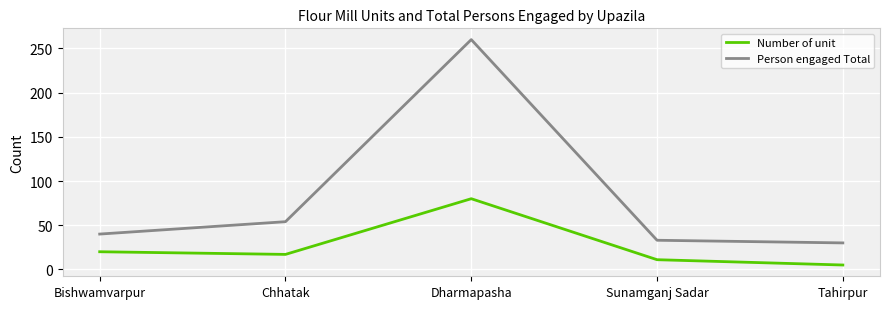

True or false: Number of unit and Person engaged Total intersect in this chart.

False